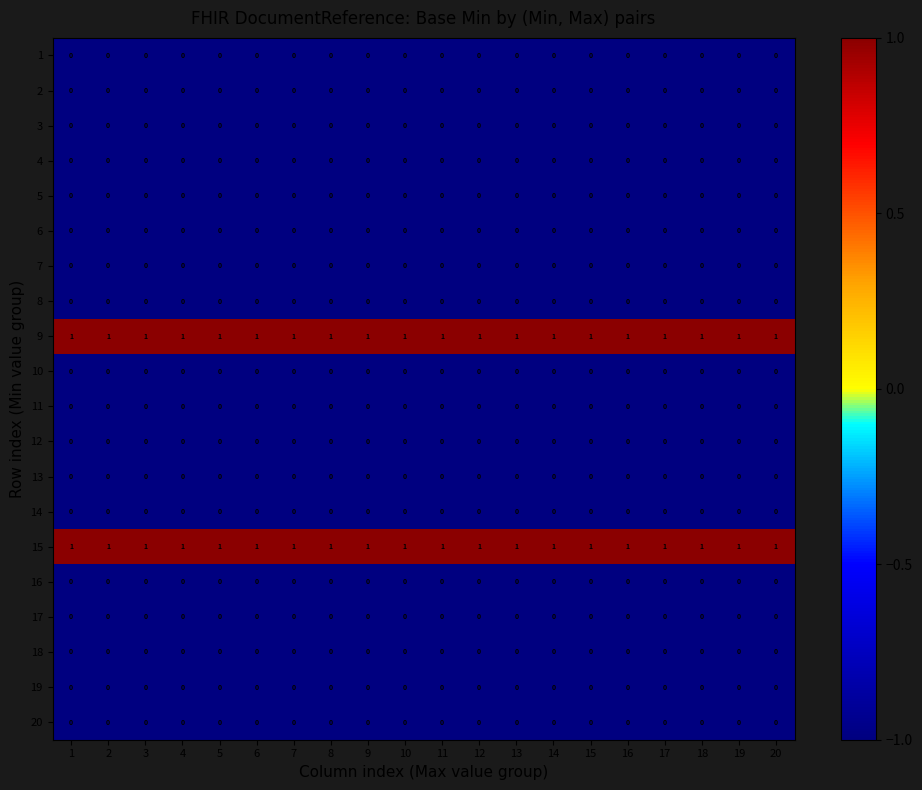

The 5 series shows 0 at 10. True or false?

True